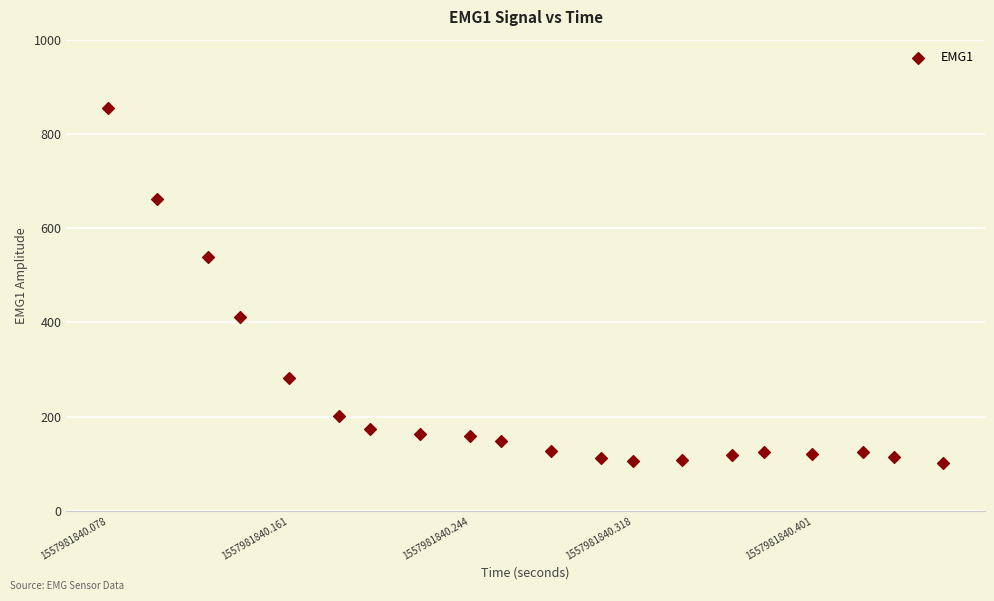

What is the range of Y values (max minus min)?

754